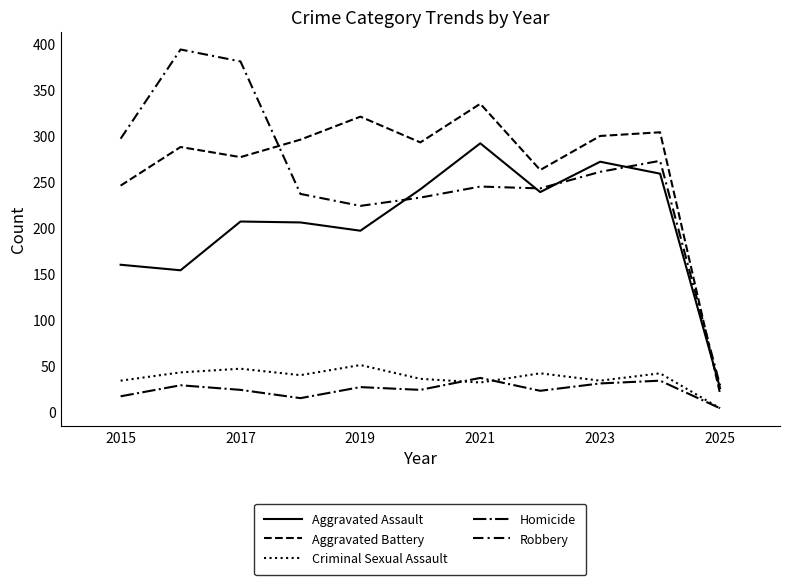

Does the chart have visible grid lines?

No